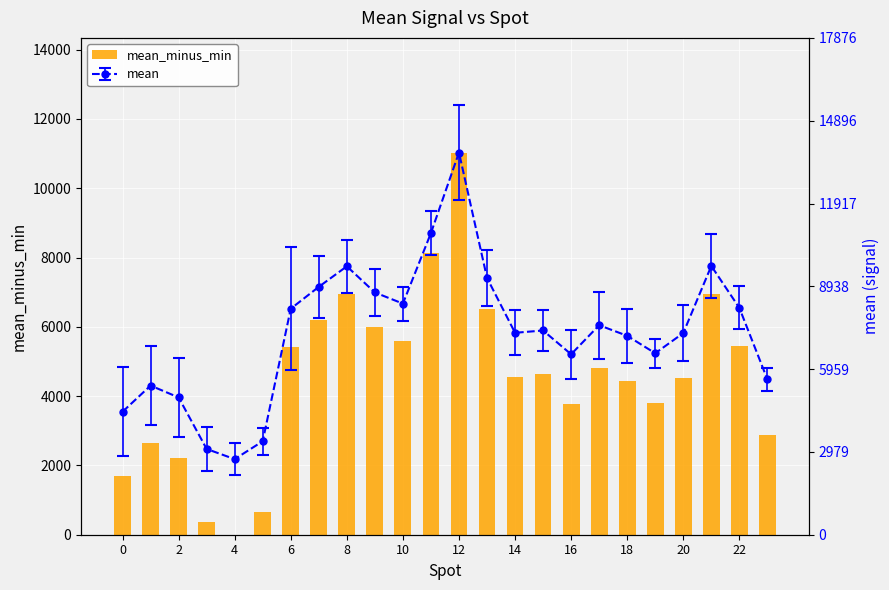

How many data points does each series have?

24